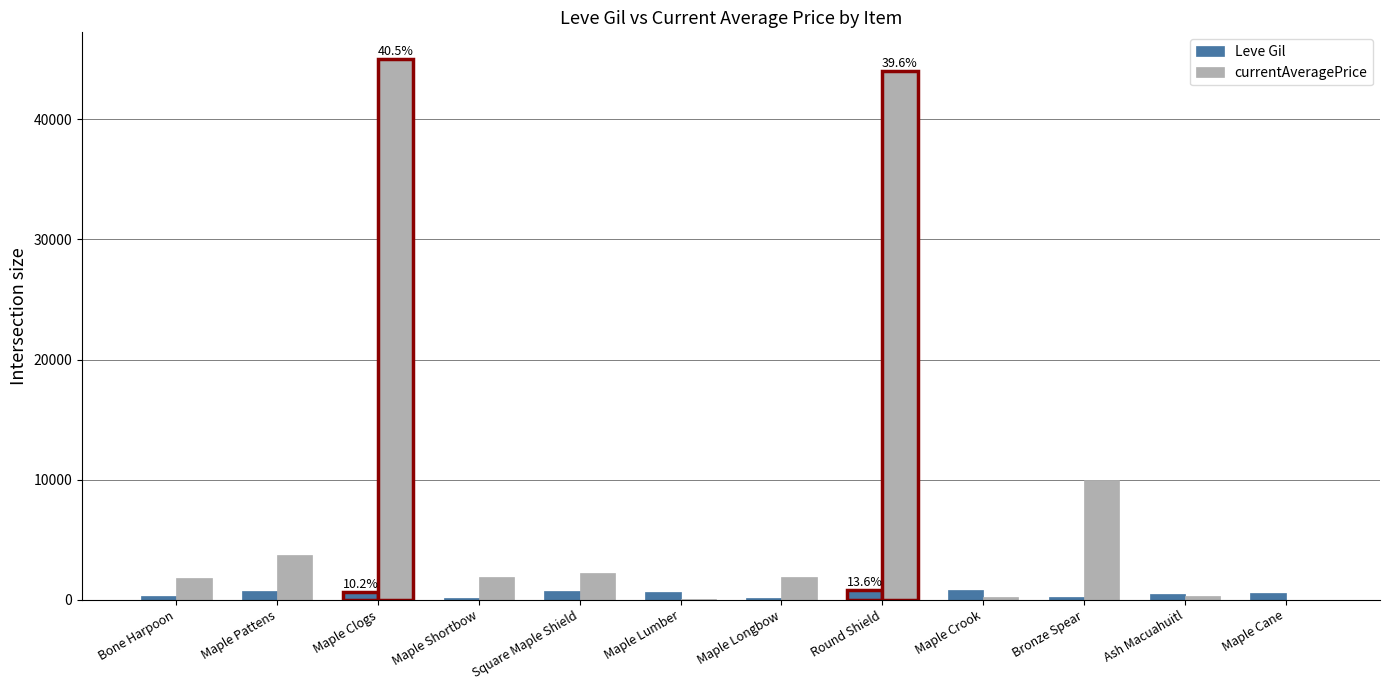

Which series has the largest total across all categories?

currentAveragePrice